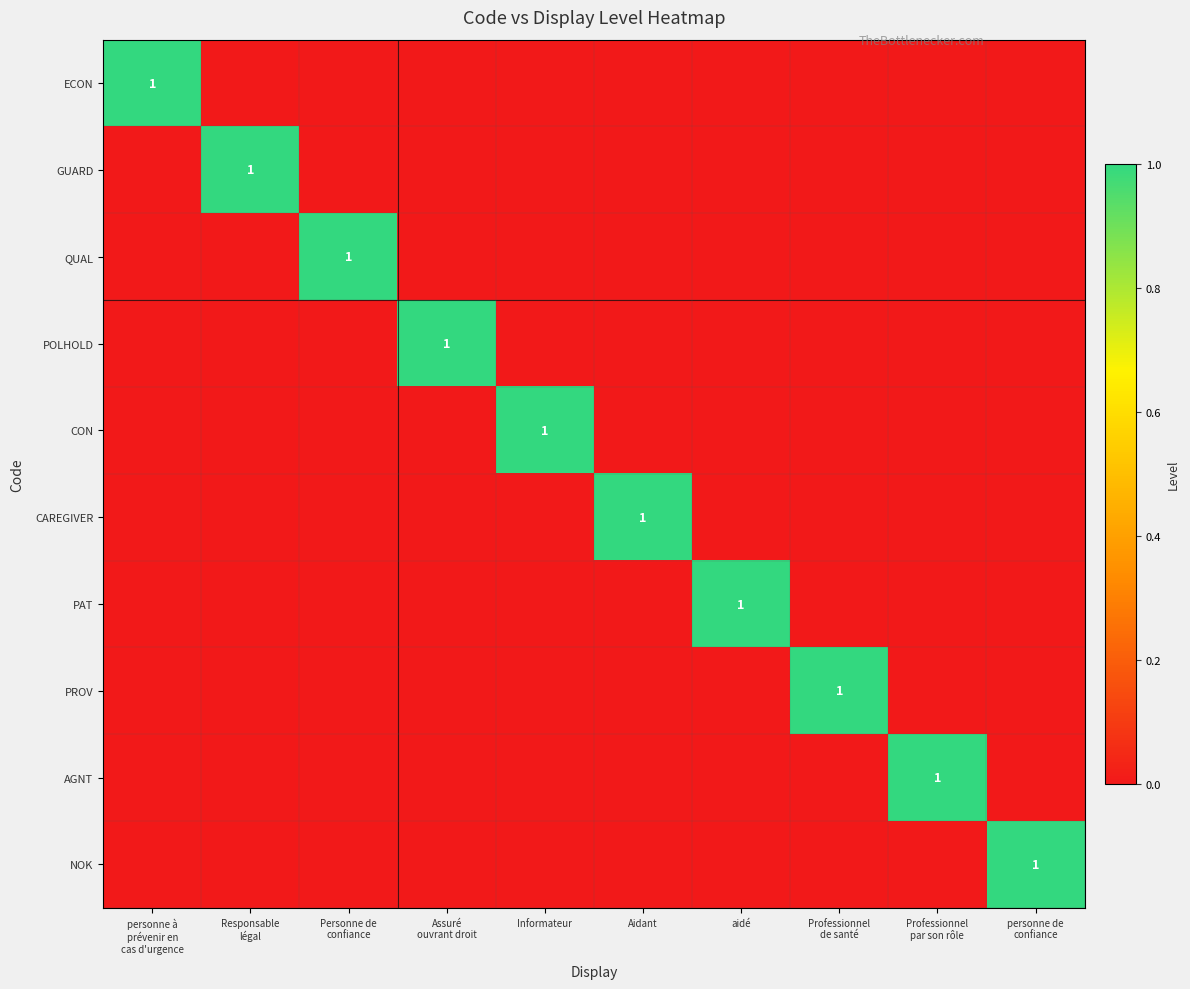

Which series has the widest spread of values?

ECON